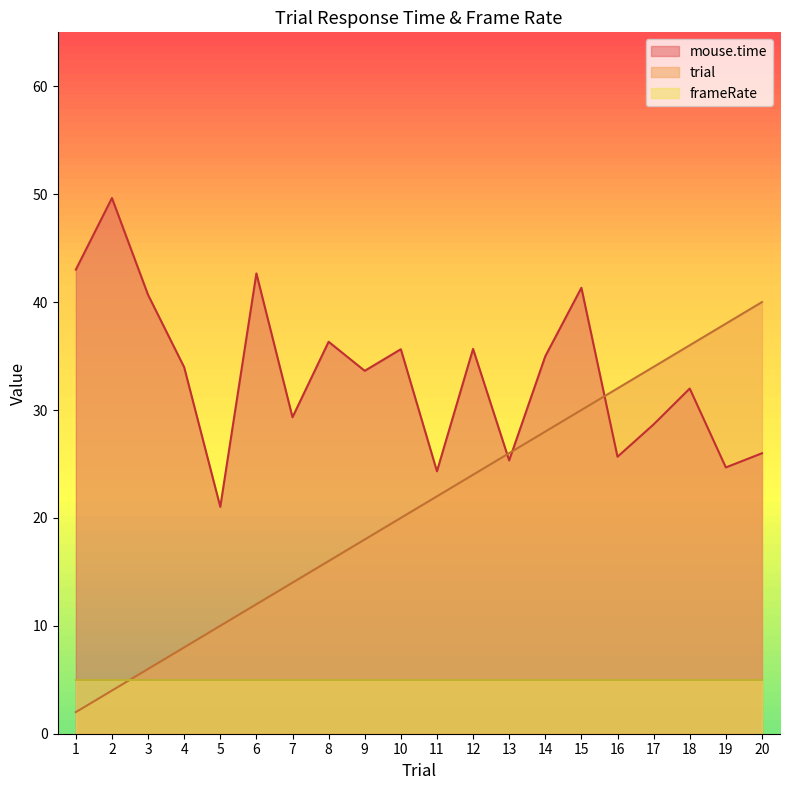

What is the value of the mouse.time point at the 7th from the left?

29.3